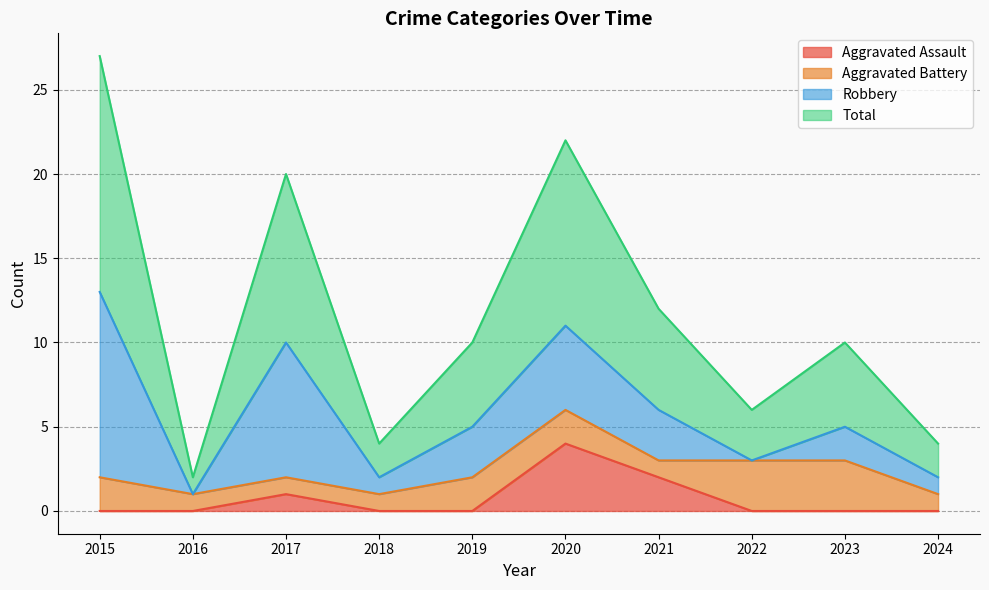

Which category has the highest value in the Aggravated Assault series?

2020